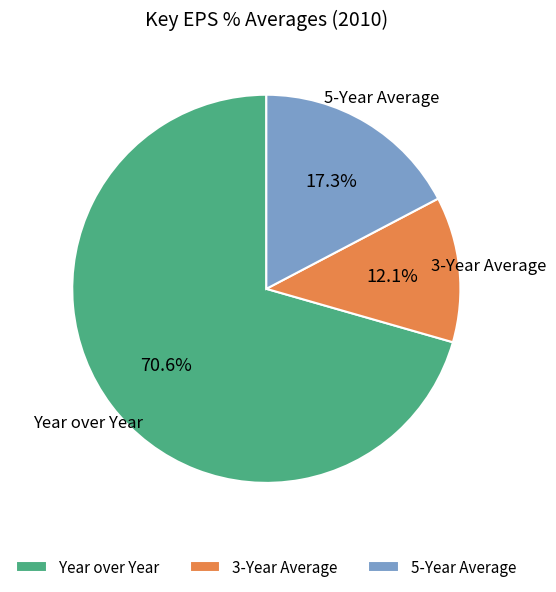

Which category accounts for the majority?

Year over Year